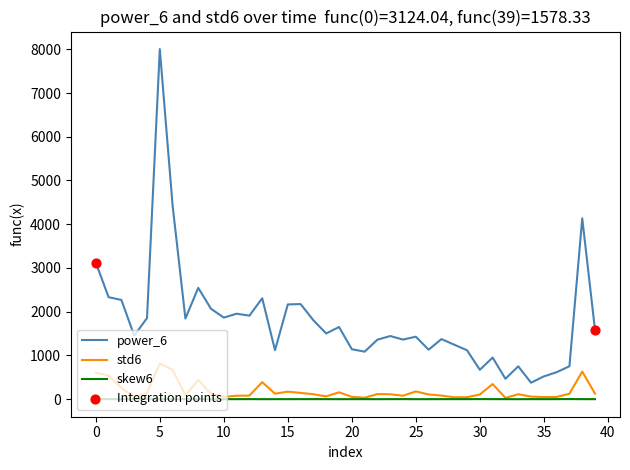

At how many categories does at least one series exceed 26?

40